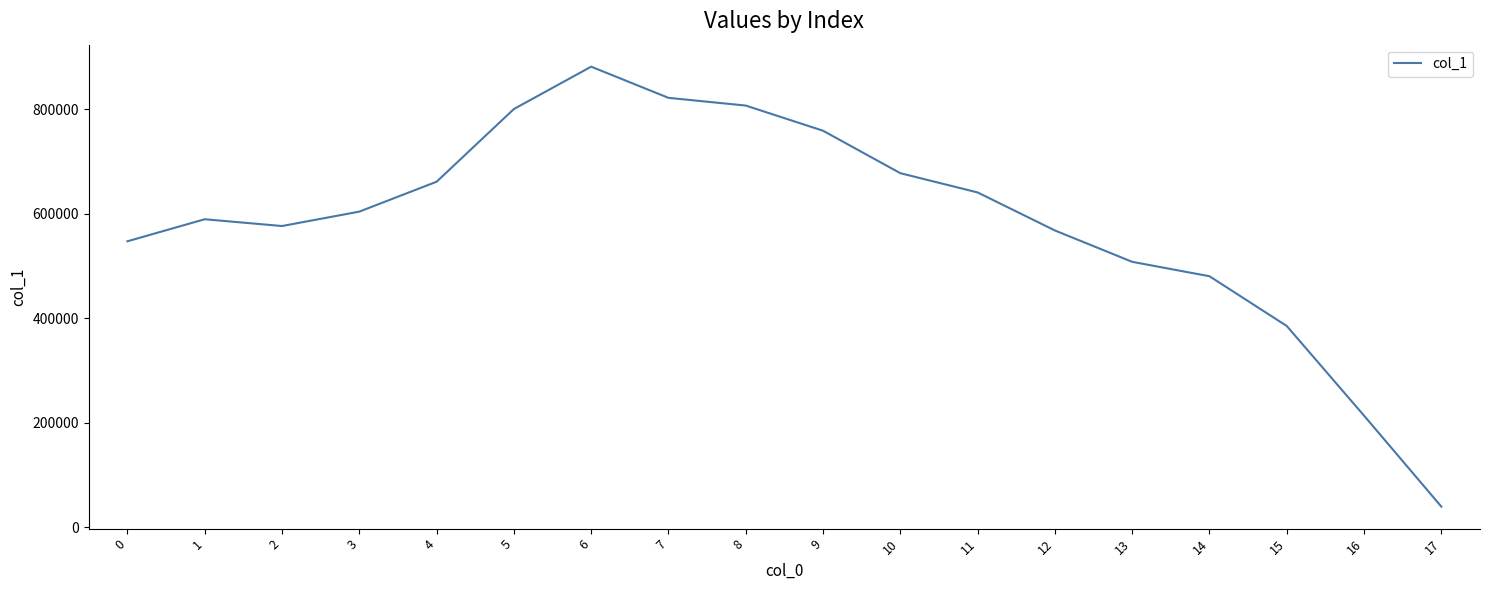

What is the difference between the values at 2 and 4?

84818